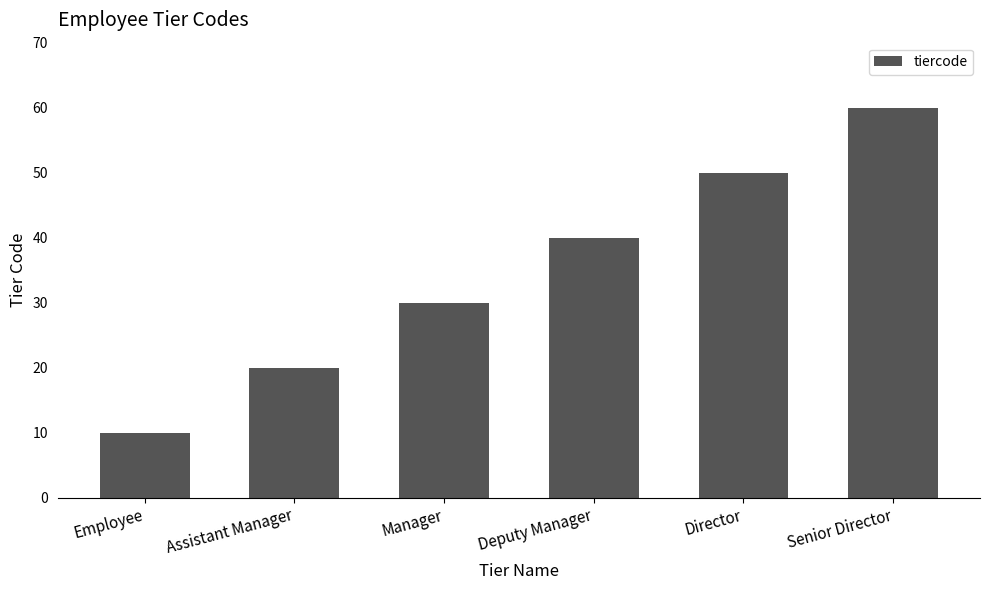

What is the approximate value at Manager?

30